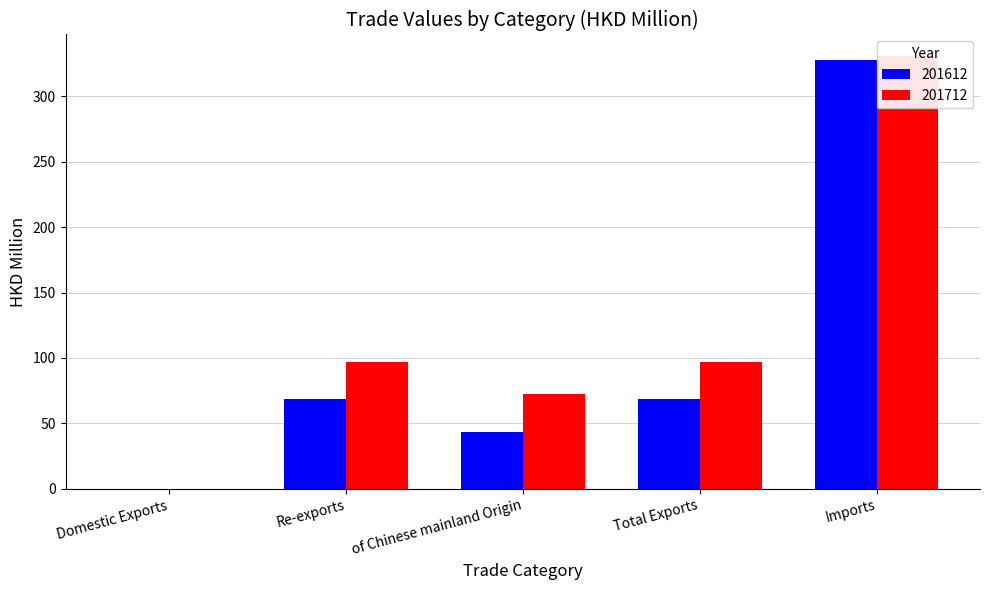

What value does the 201712 series have at Re-exports?

97.0